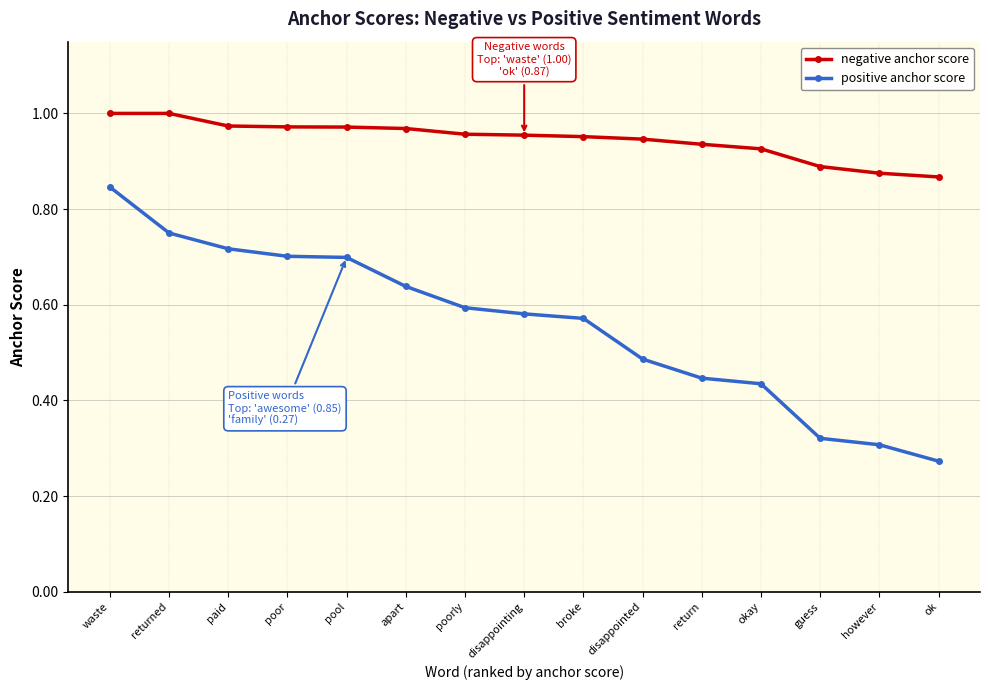

Rank the series at paid from highest to lowest value.

negative anchor score, positive anchor score